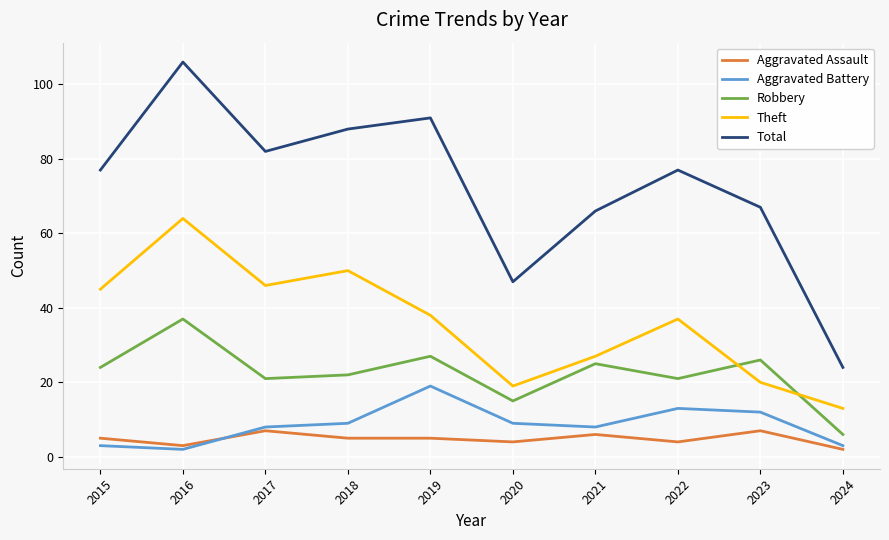

At which label is Total closest to 65?

2021